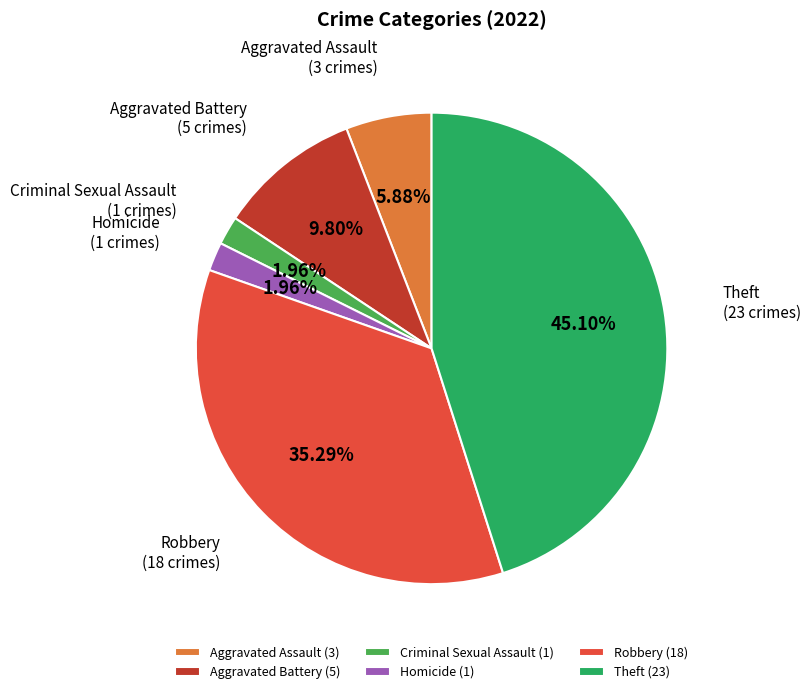

To the nearest percent, what is the average slice percentage?

17%